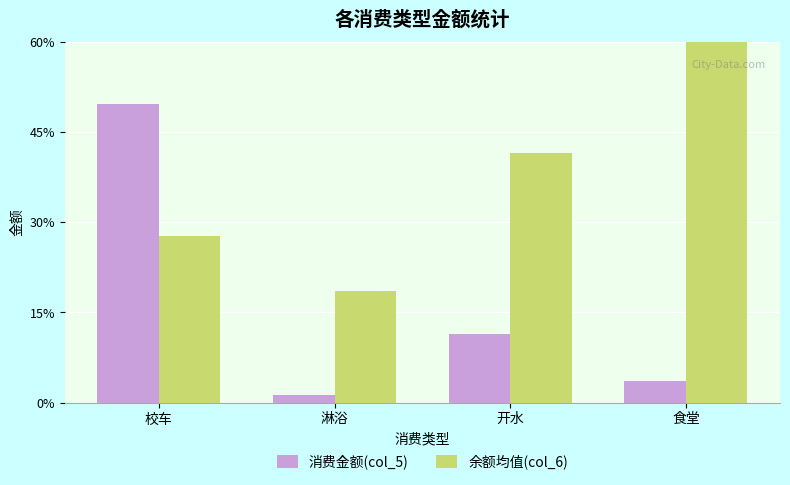

Which series changed the most between 校车 and 食堂?

消费金额(col_5)